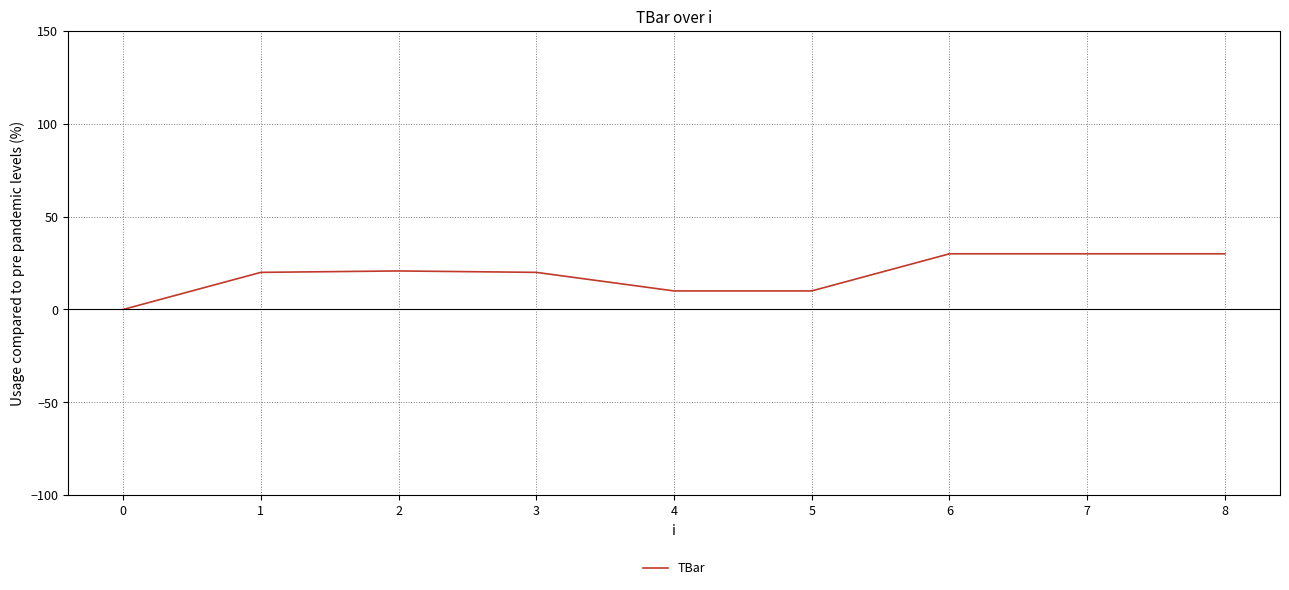

What is the sum of all values?

170.8